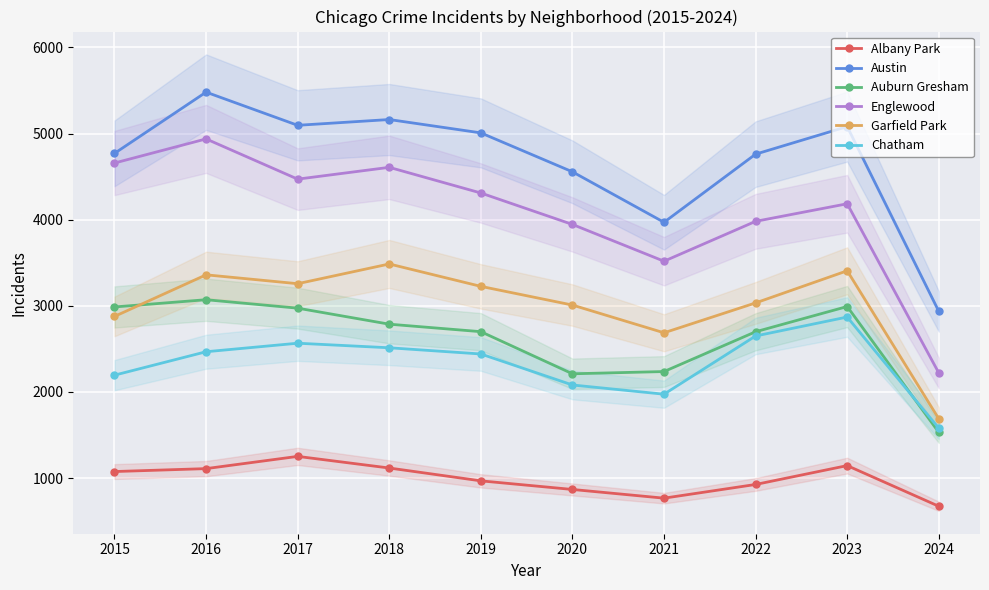

True or false: Chatham has a value of 2870 at 2023.

True